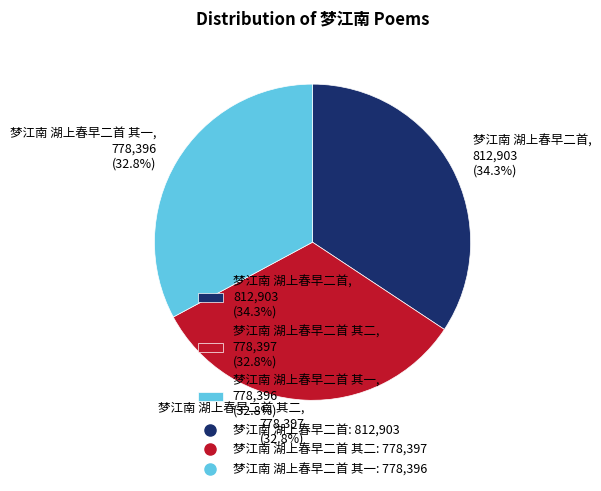

What is the largest slice in the pie chart?

梦江南 湖上春早二首, 812,903 (34.3%)